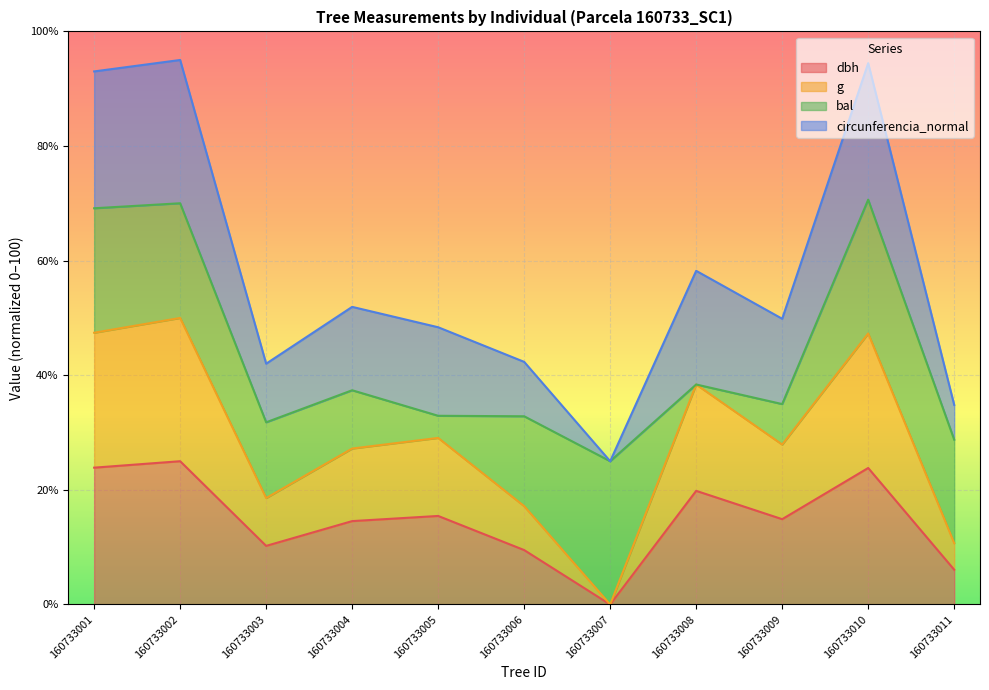

How many lines are shown in the chart?

4